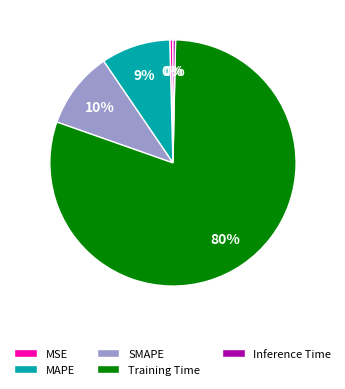

To the nearest percent, what is the combined percentage of SMAPE and MAPE?

19%